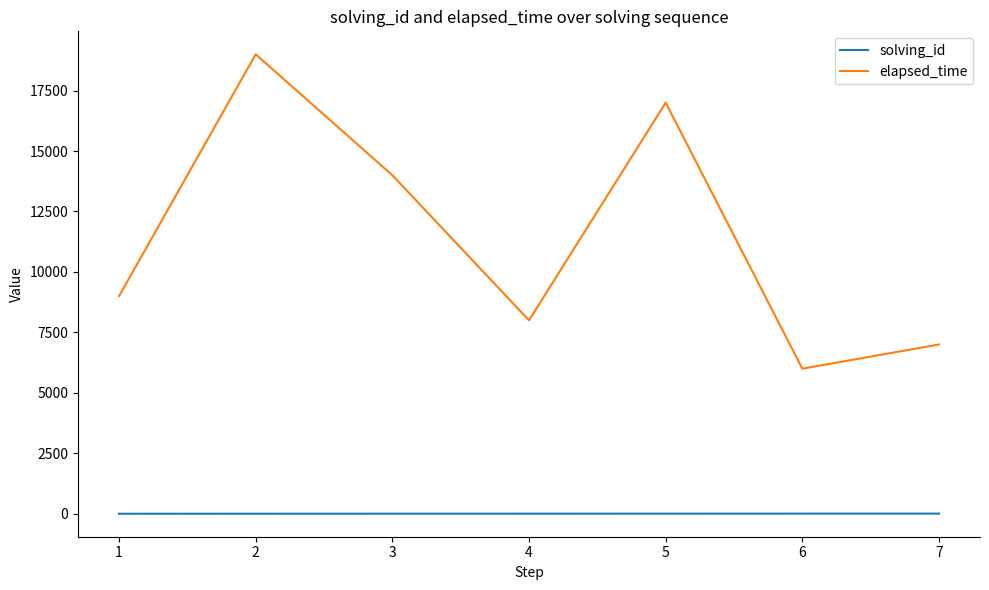

What are all the series names shown in the legend?

solving_id, elapsed_time